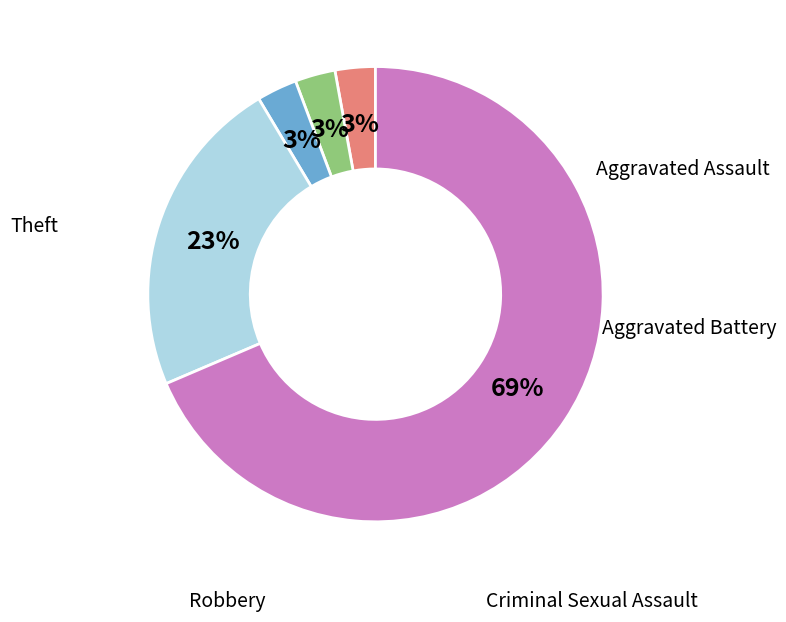

Is there any slice that represents more than half of the pie?

Yes